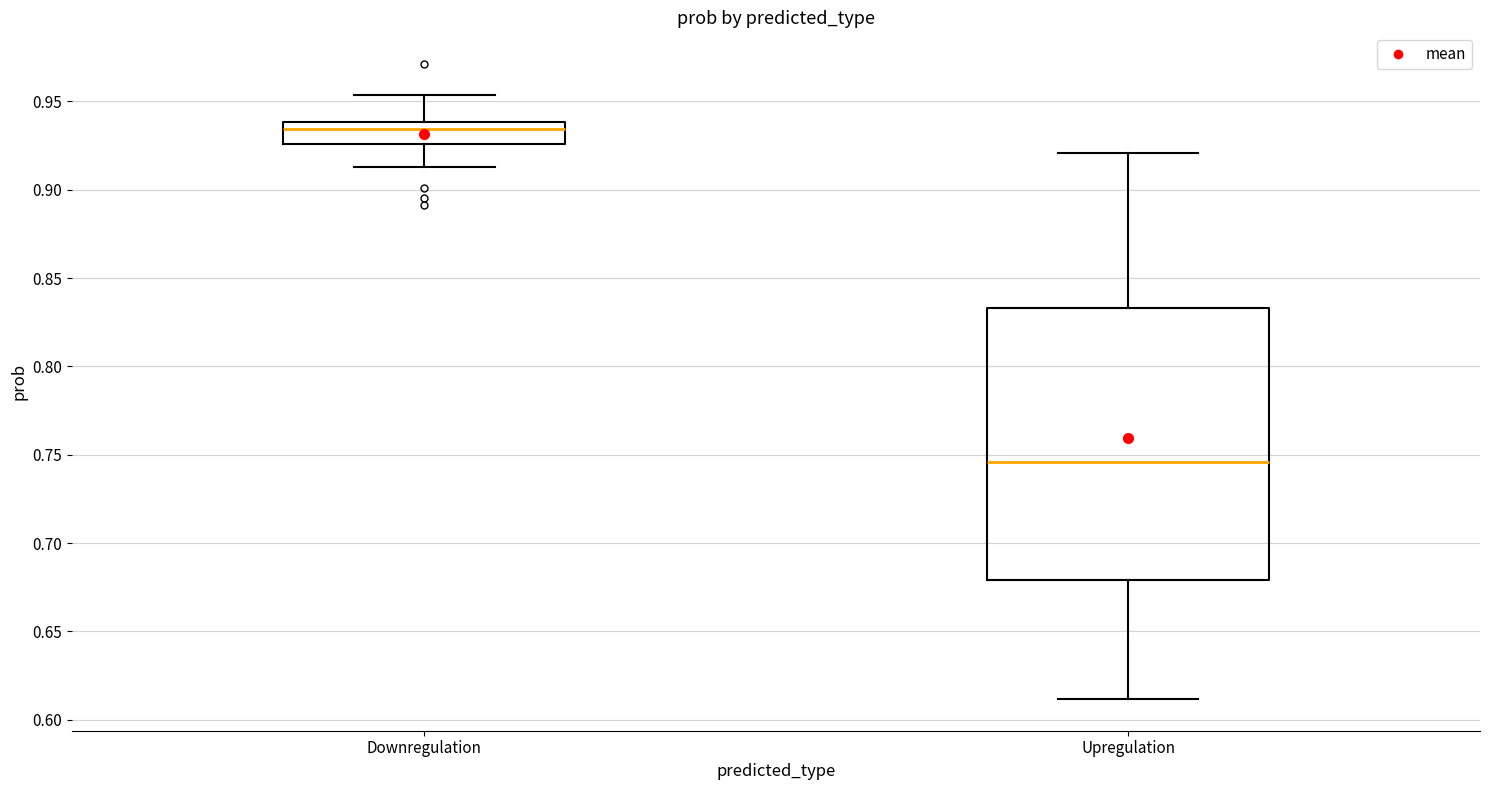

Reading left to right, transcribe this box plot: for each box, give where its median line is, the range the box spans, and where its two whiskers end, as read against the y-axis. The values are not printed on the chart, so give them approximately, as read against the axis.

Downregulation: median 0.935, box 0.925 to 0.940, whiskers 0.915 to 0.955
Upregulation: median 0.745, box 0.680 to 0.835, whiskers 0.610 to 0.920